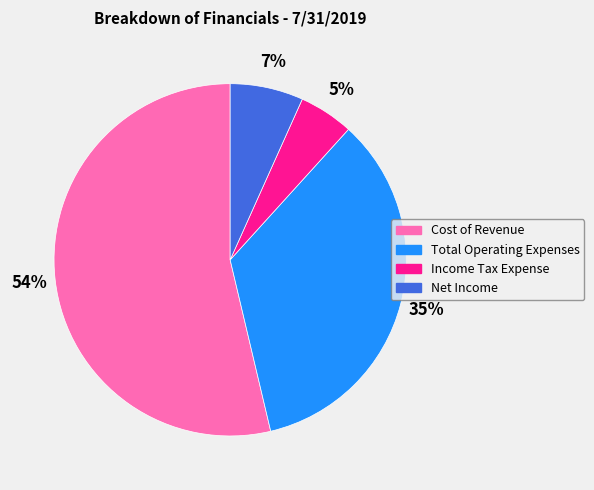

To the nearest percent, what is the difference between the largest and smallest slice percentages?

49%